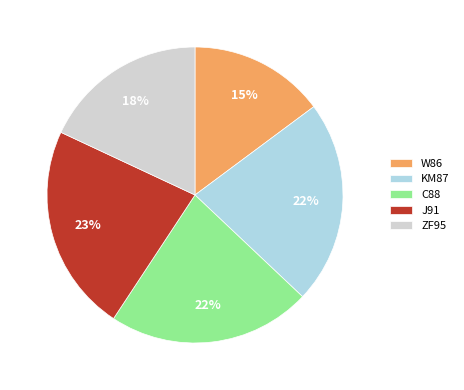

What percentage is the C88 slice, to the nearest percent?

22%